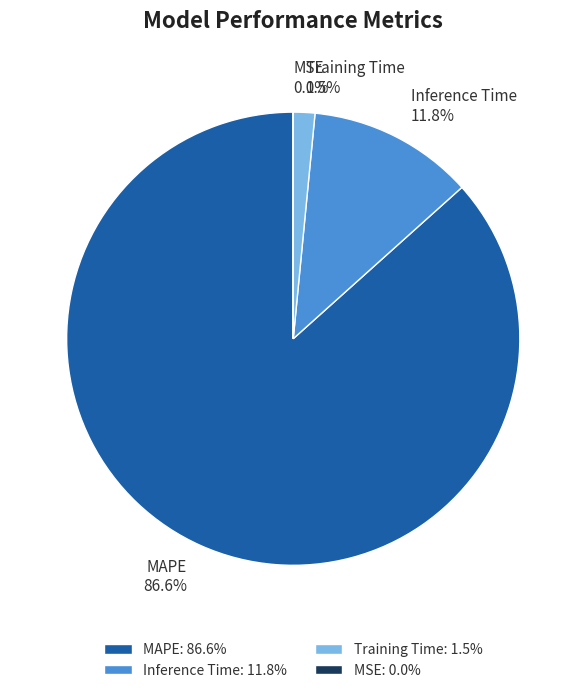

Is there a majority slice in this chart?

Yes